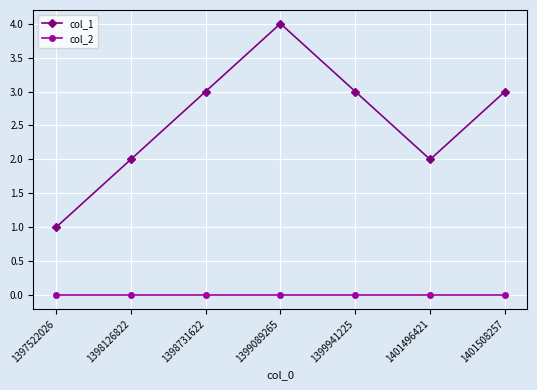

True or false: col_1 has a value of 3 at 1398731622.

True